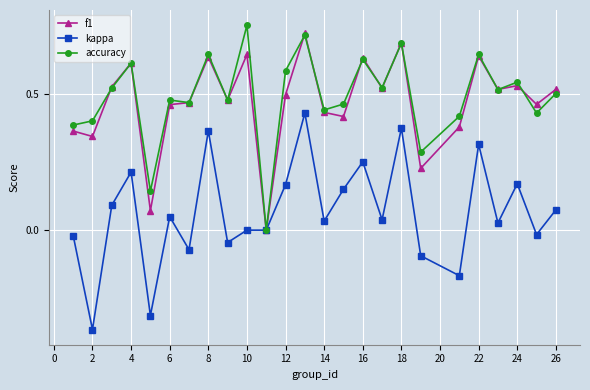

In f1, how many points are higher than both neighbors (excluding endpoints)?

8